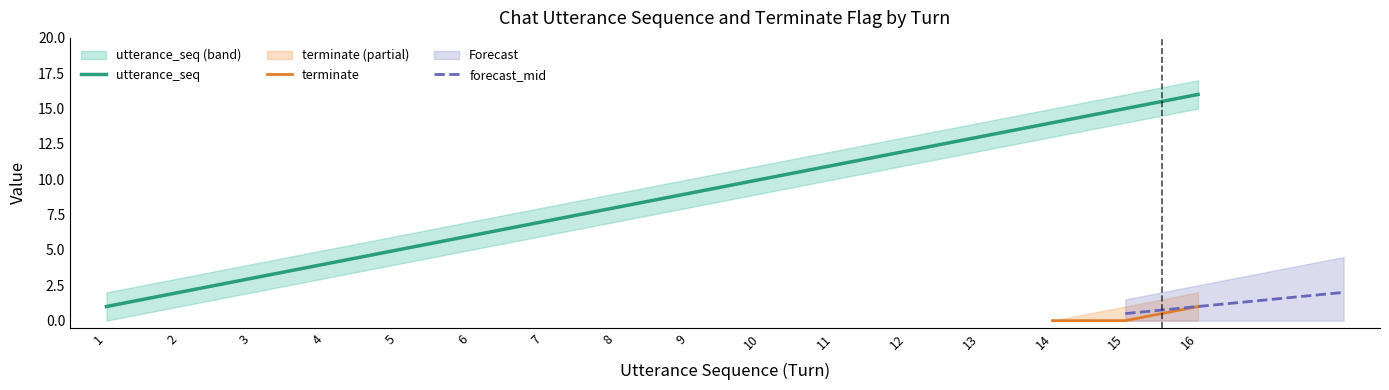

The value of utterance_seq at 4 is 7. True or false?

False